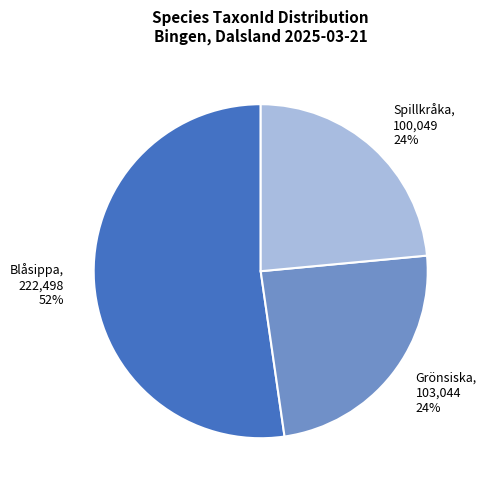

Do Grönsiska and Spillkråka together represent more than half of the pie?

No